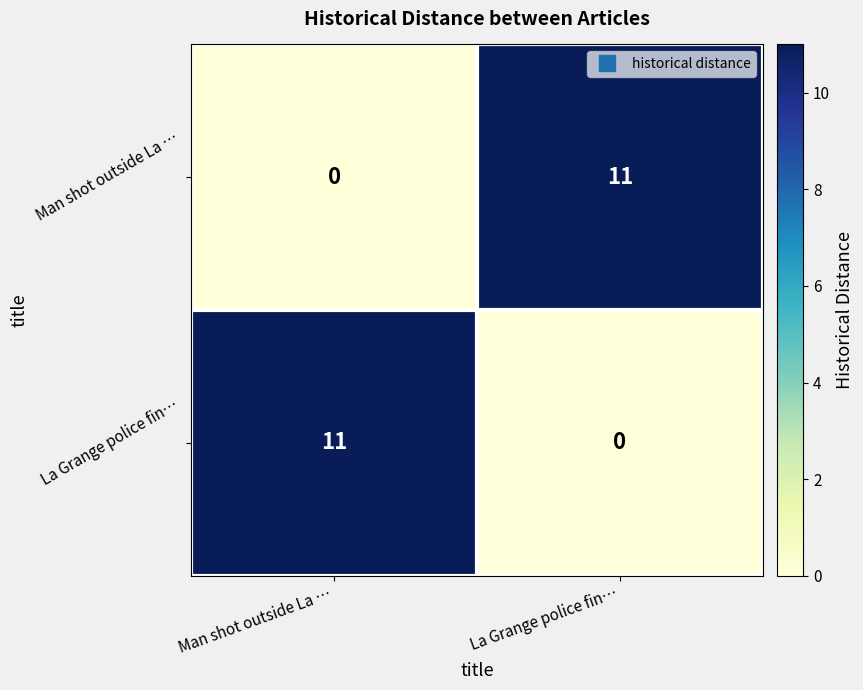

The La Grange police fin… series shows 0 at La Grange police fin…. True or false?

True